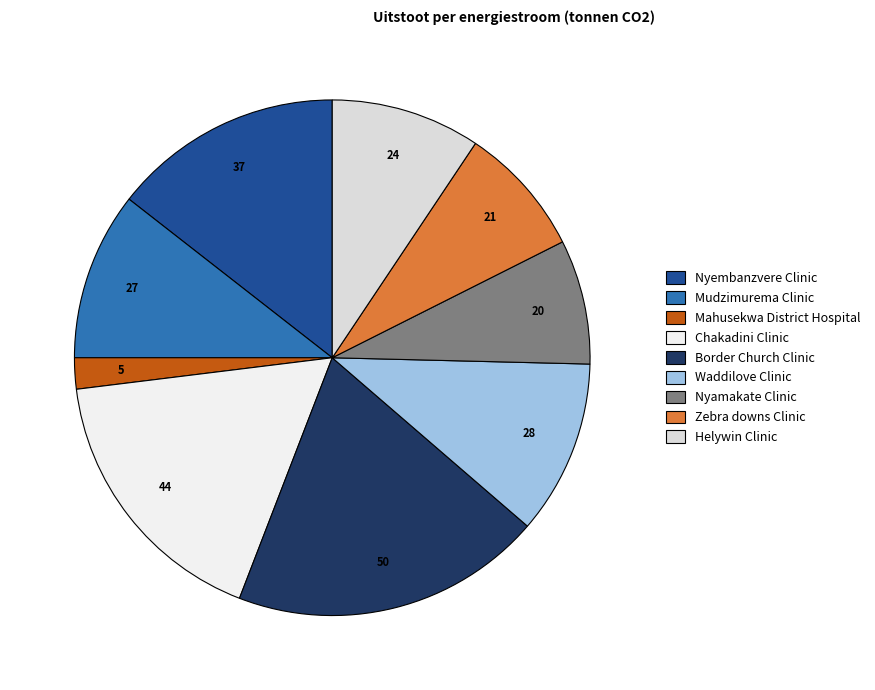

How many slices are in this pie chart?

9